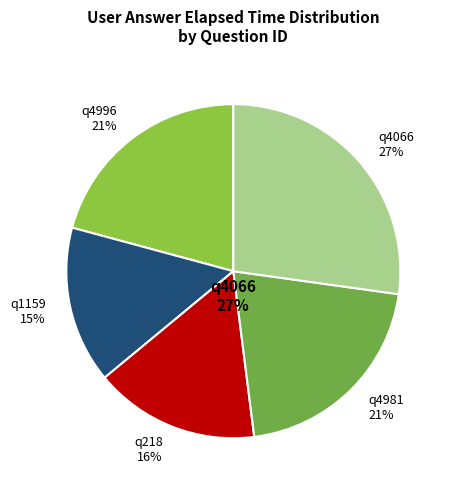

Is q1159 the majority of the pie?

No